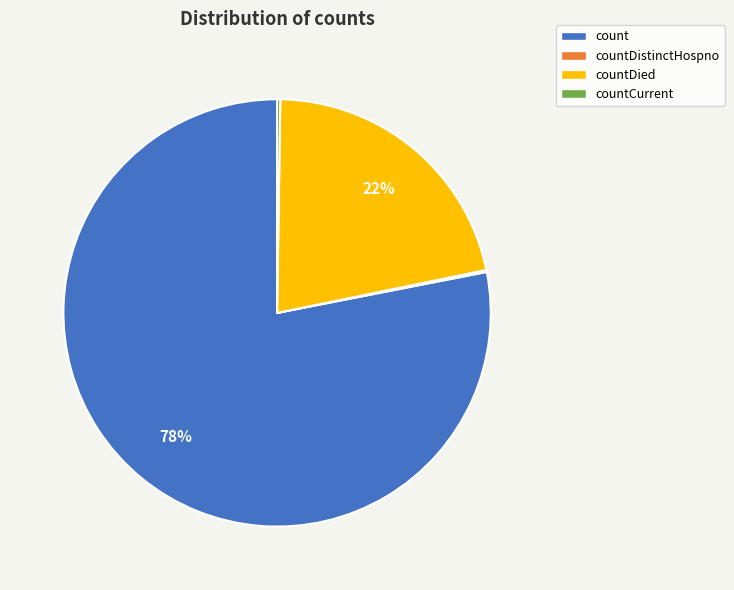

True or false: countDied accounts for 14% of the total.

False